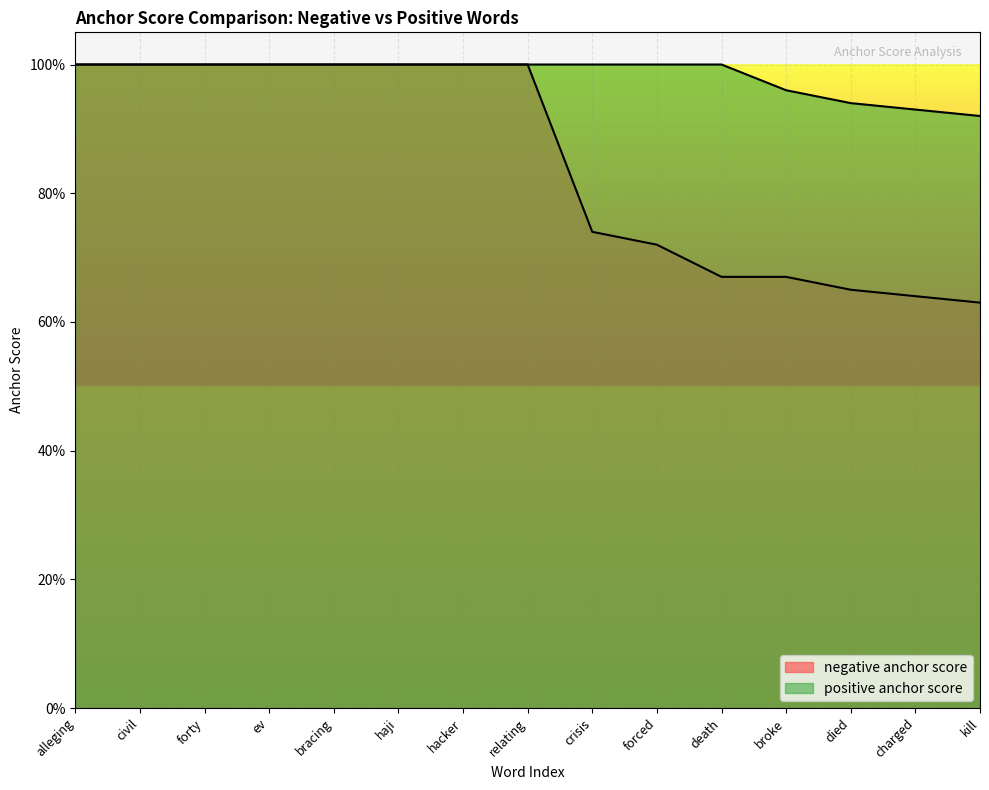

Which series has the widest spread of values?

negative anchor score